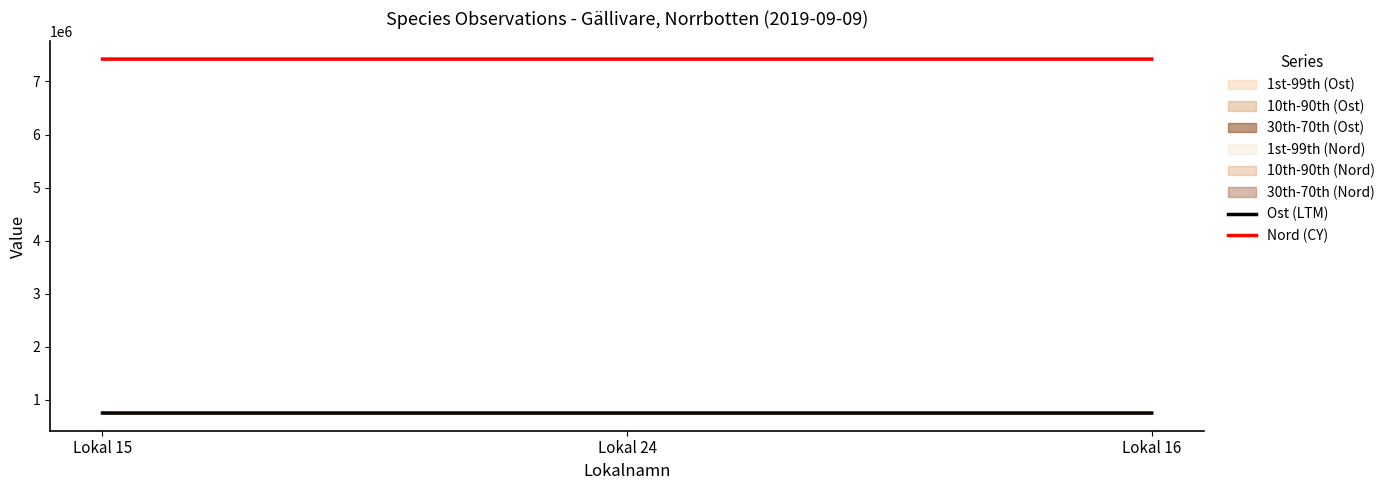

At which label does Nord (CY) reach its minimum?

Lokal 16